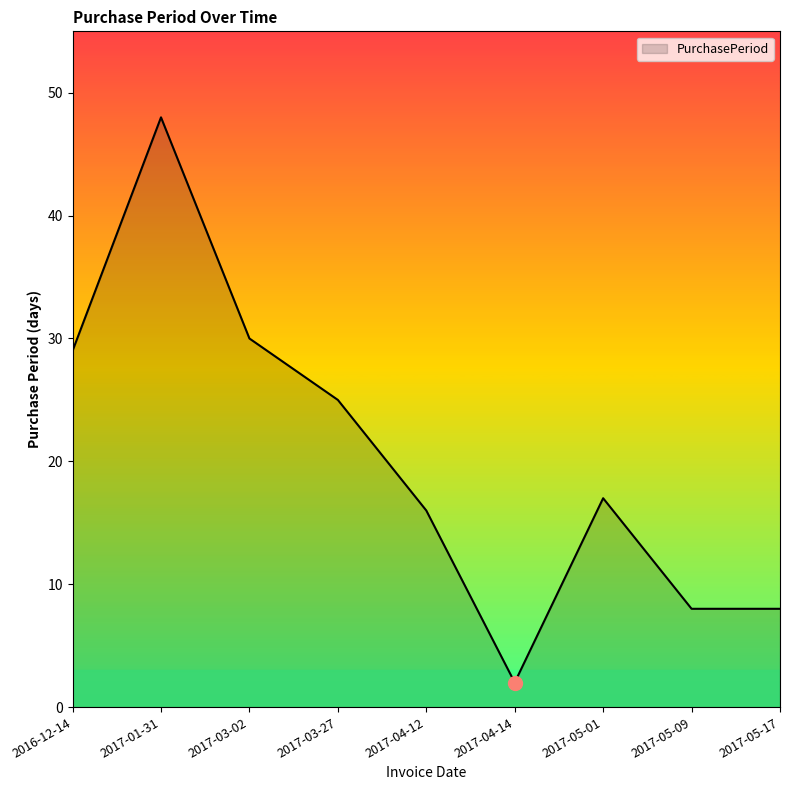

Reading left to right, what are all the values shown in this chart?

2016-12-14=29	2017-01-31=48	2017-03-02=30	2017-03-27=25	2017-04-12=16	2017-04-14=2	2017-05-01=17	2017-05-09=8	2017-05-17=8